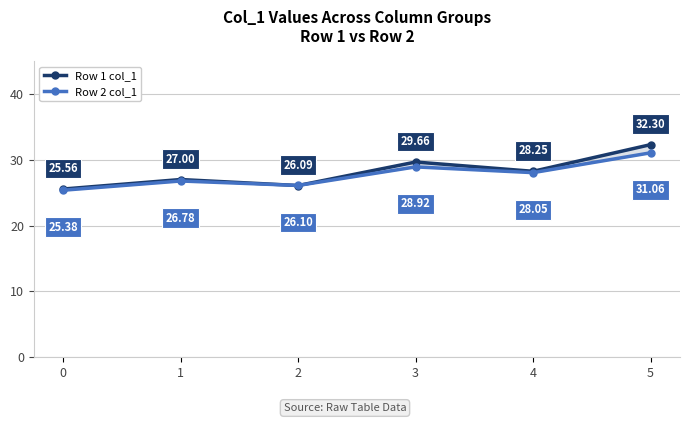

In Row 1 col_1, how many points are lower than both neighbors (excluding endpoints)?

2